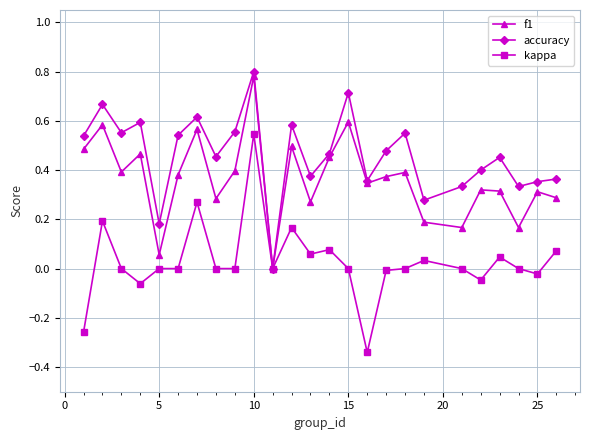

Which series has the widest spread of values?

kappa